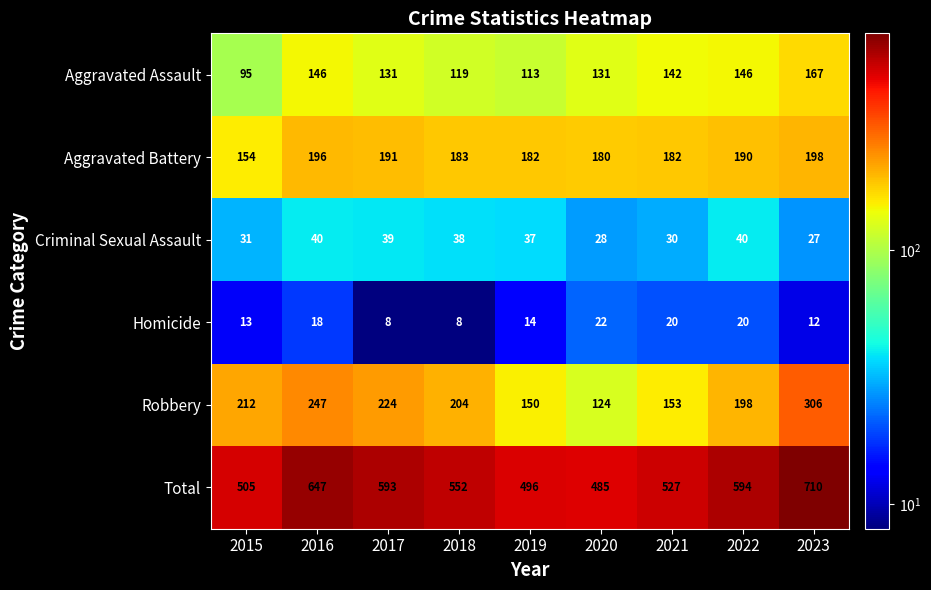

What is the approximate value of Aggravated Battery at 2018, to the nearest 10?

180